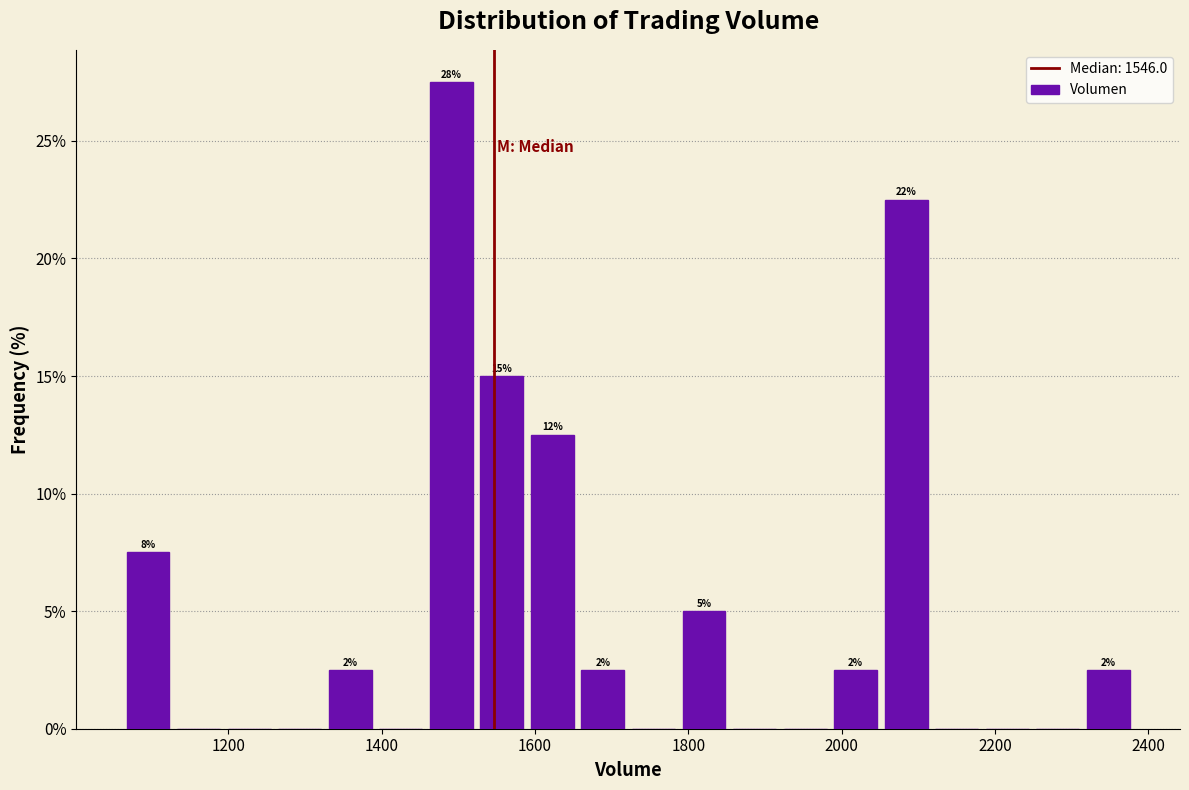

Around what value on the x-axis is the tallest bar? Give the approximate position of its centre, as read against the axis.

1500